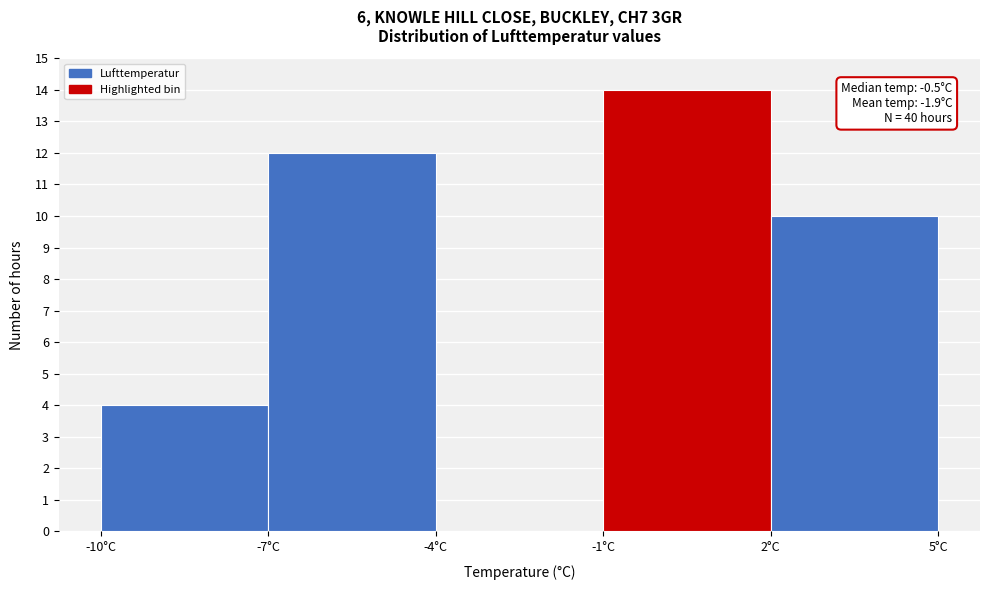

Which range on the x-axis has the tallest bar?

-1 to 2